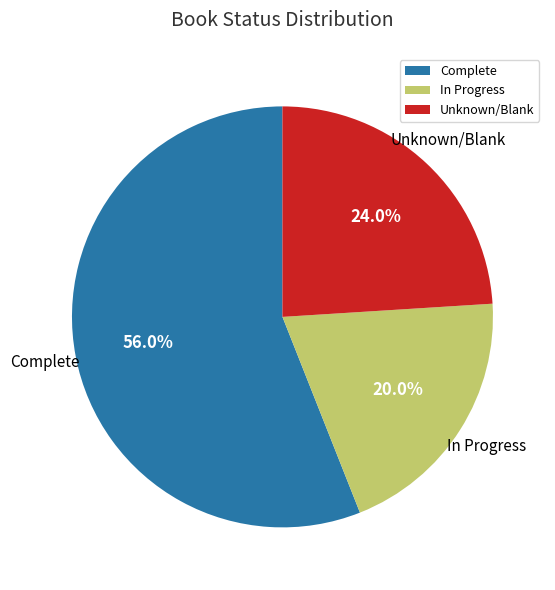

What is the majority slice?

Complete